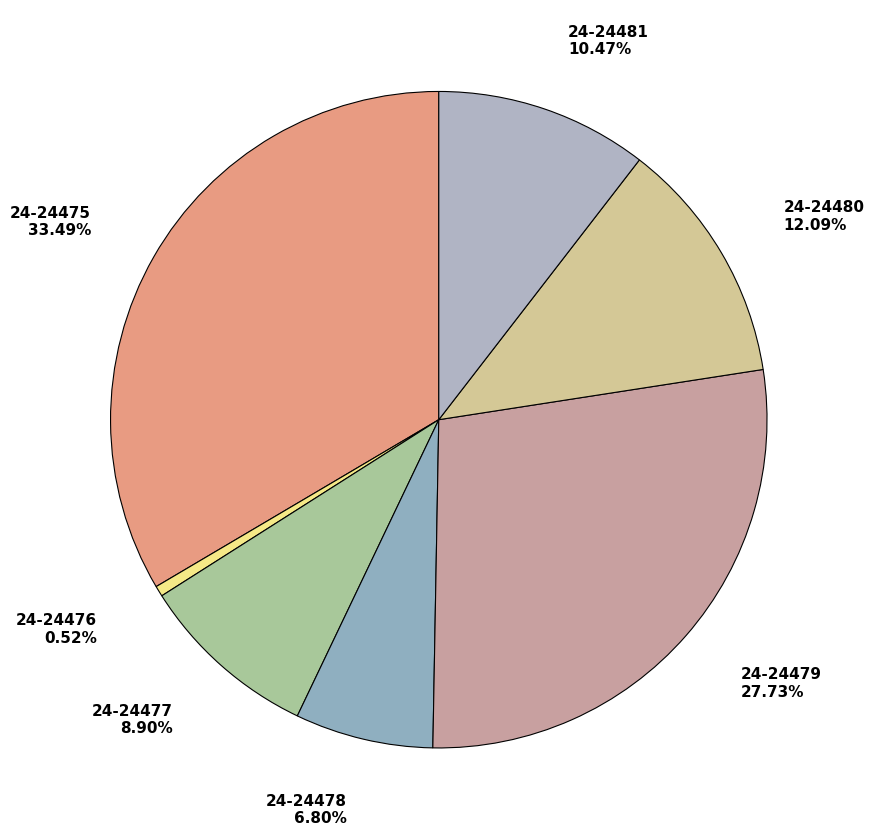

Which has a higher value, 24-24478 or 24-24477?

24-24477